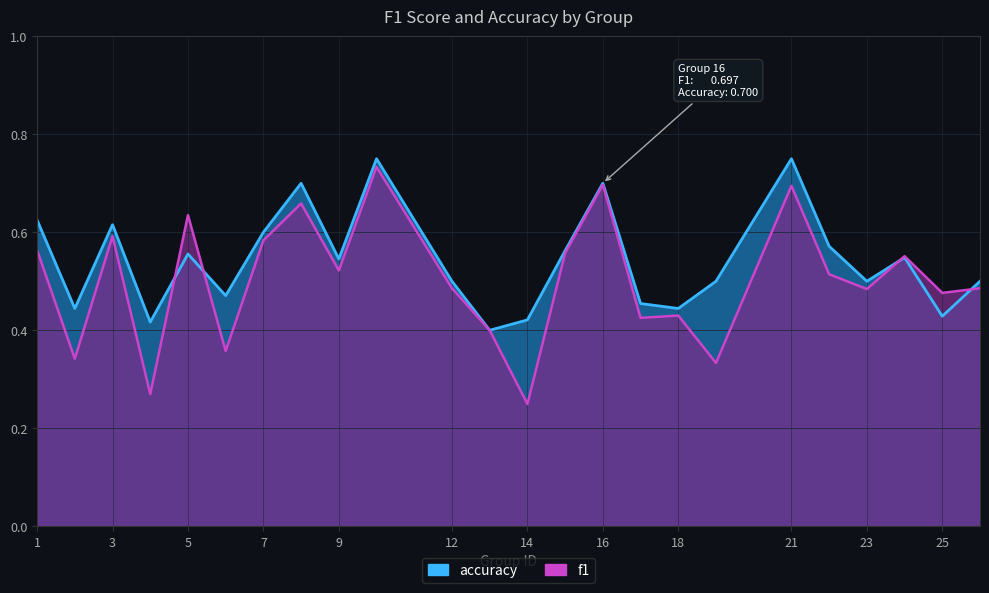

Is the value of f1 at 23 greater than the value of accuracy at 12?

No